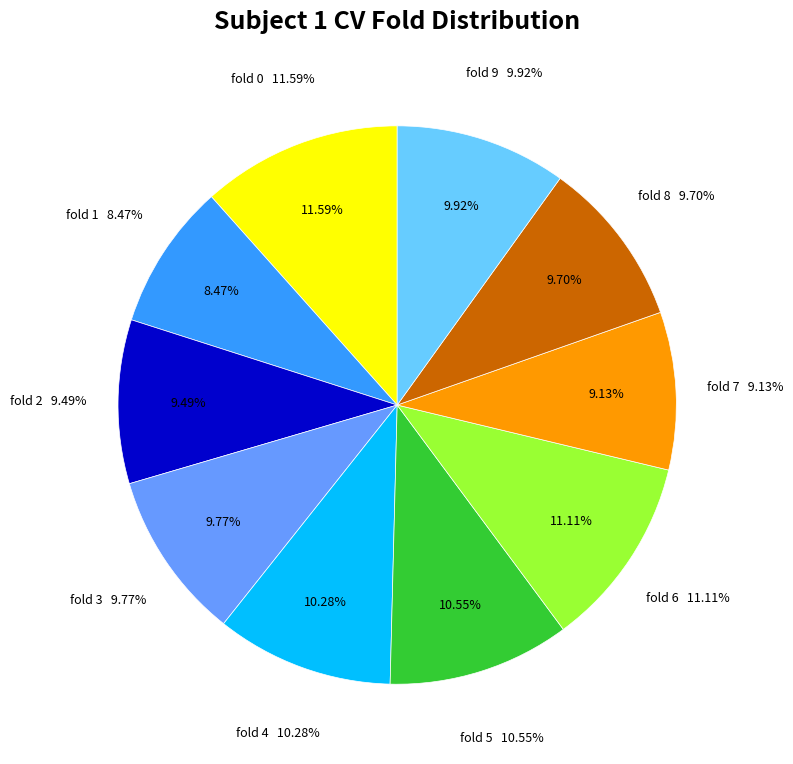

The fold 4 slice represents 1% of the pie. True or false?

False